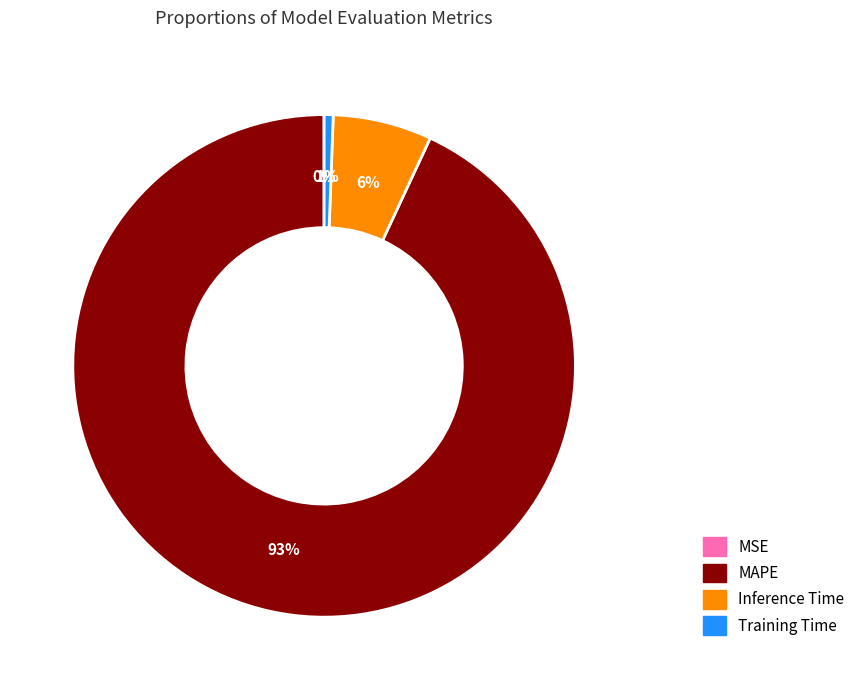

To the nearest percent, what portion does MAPE represent?

93%